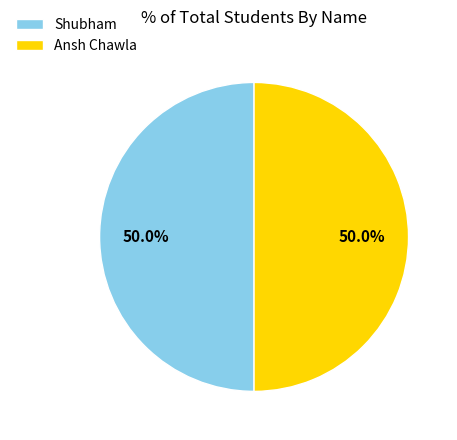

Do Shubham and Ansh Chawla together represent more than half of the pie?

Yes